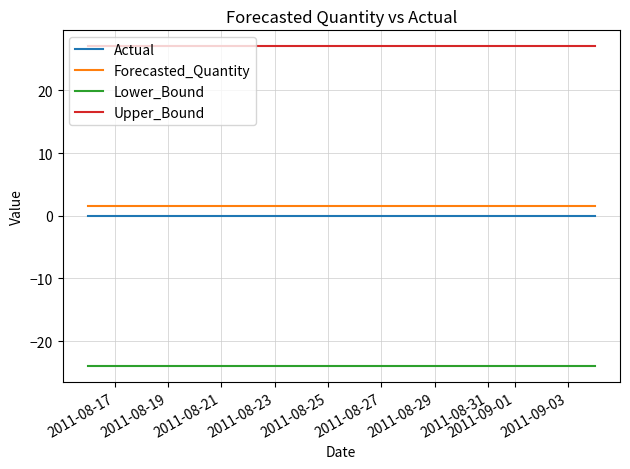

True or false: Lower_Bound and Actual cross at least once.

False